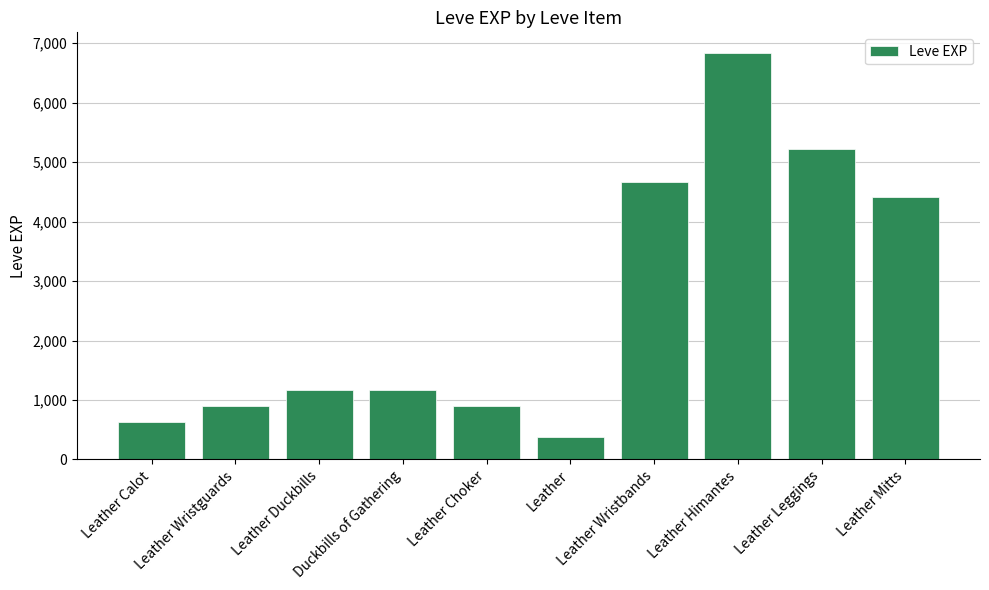

What is the sum of all values?

26250